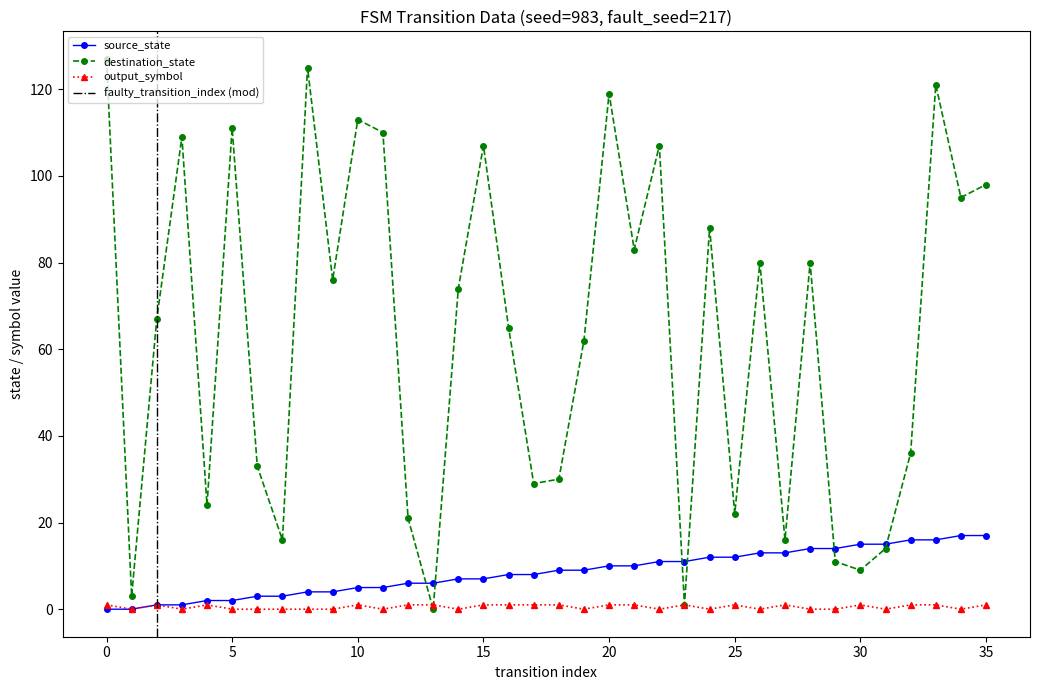

How many data points in destination_state are above 74?

17